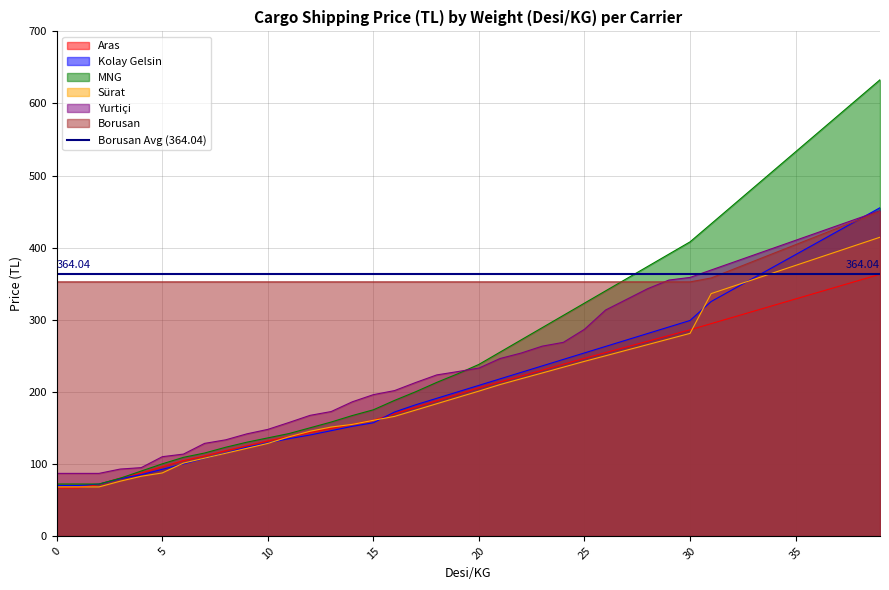

What is the difference between the highest and lowest values at 23?

126.4